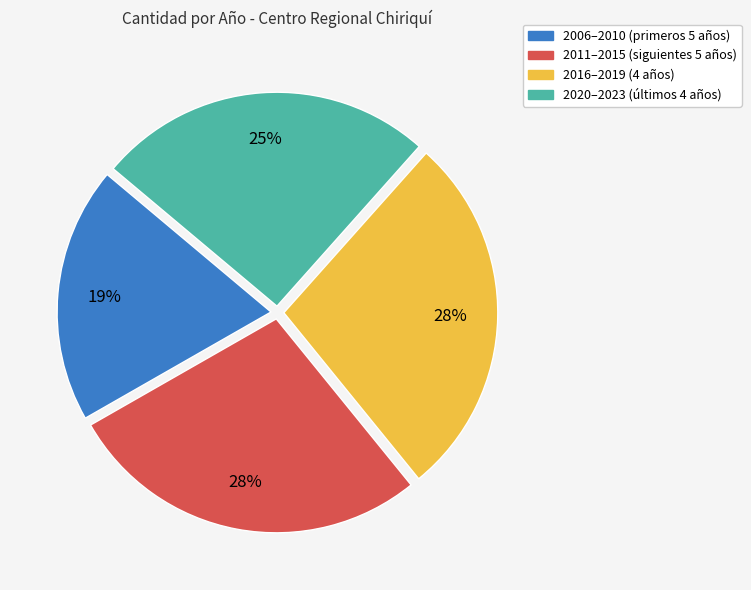

To the nearest percent, what is the average slice percentage?

25%